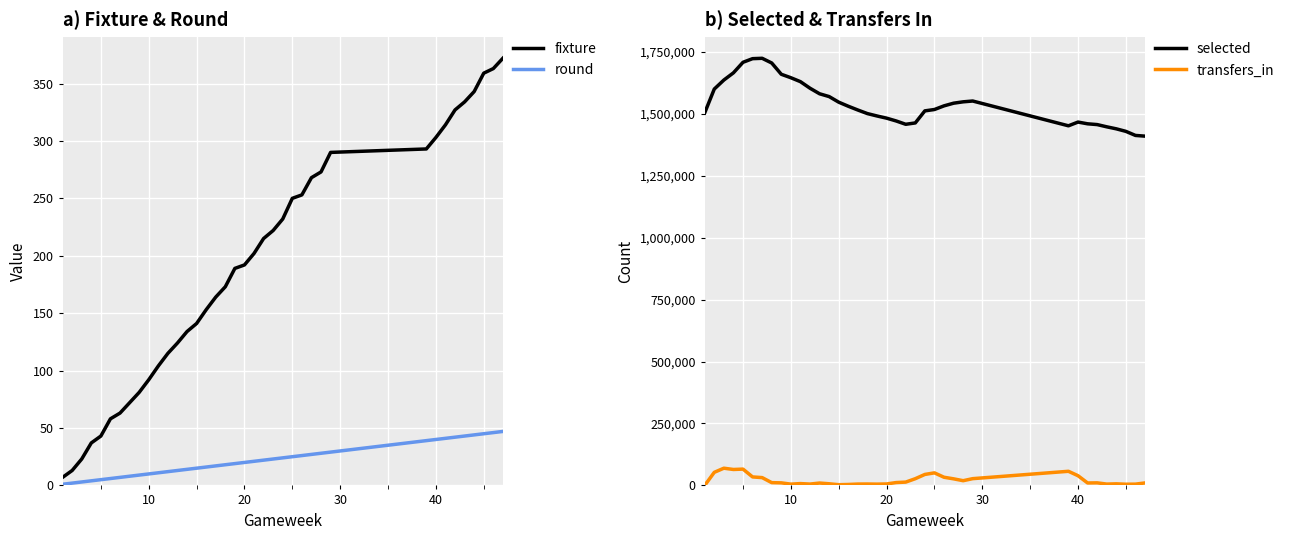

What is the highest value of the fixture series?

372